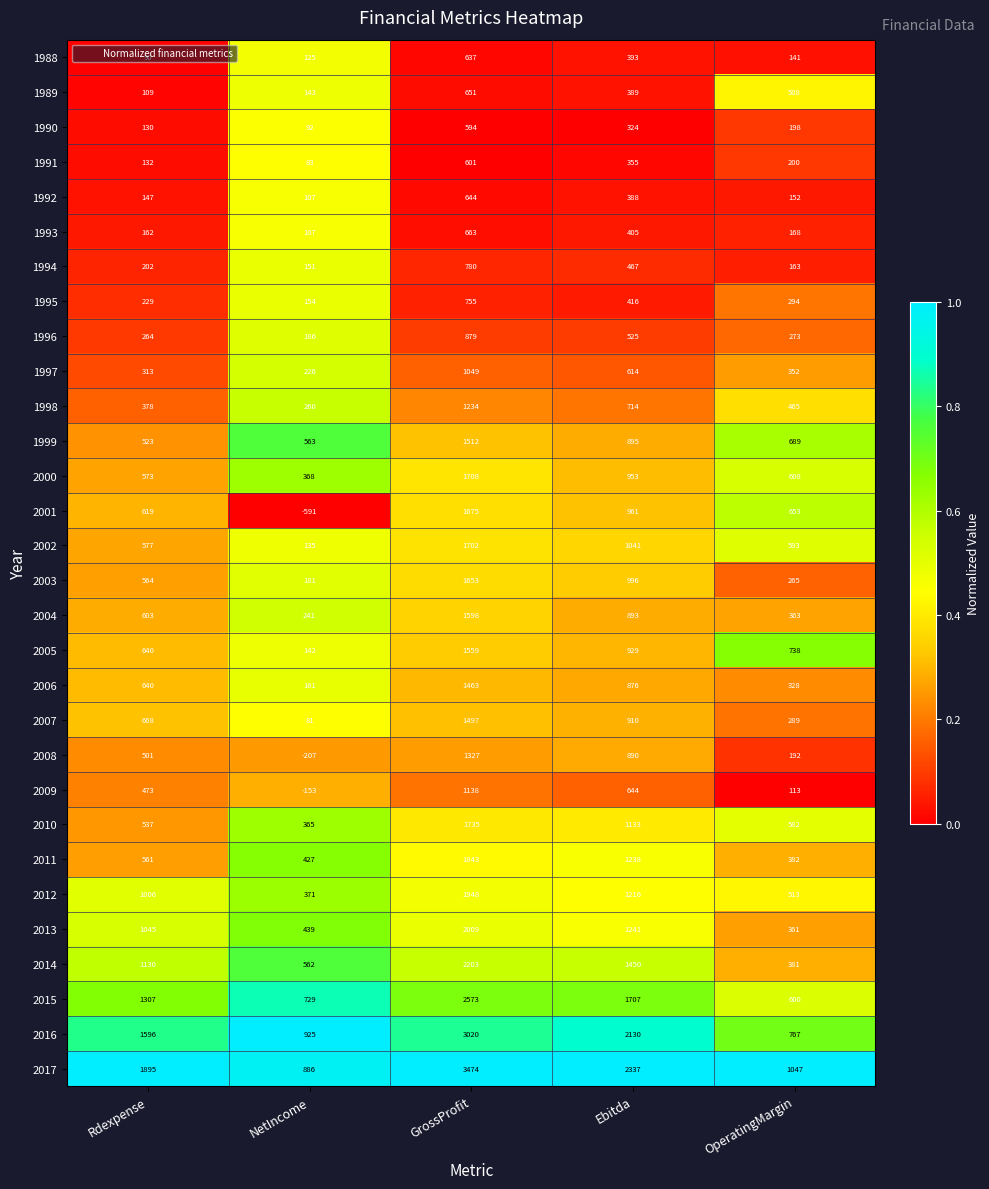

What is the spread (max minus min) of values at Ebitda?

2013